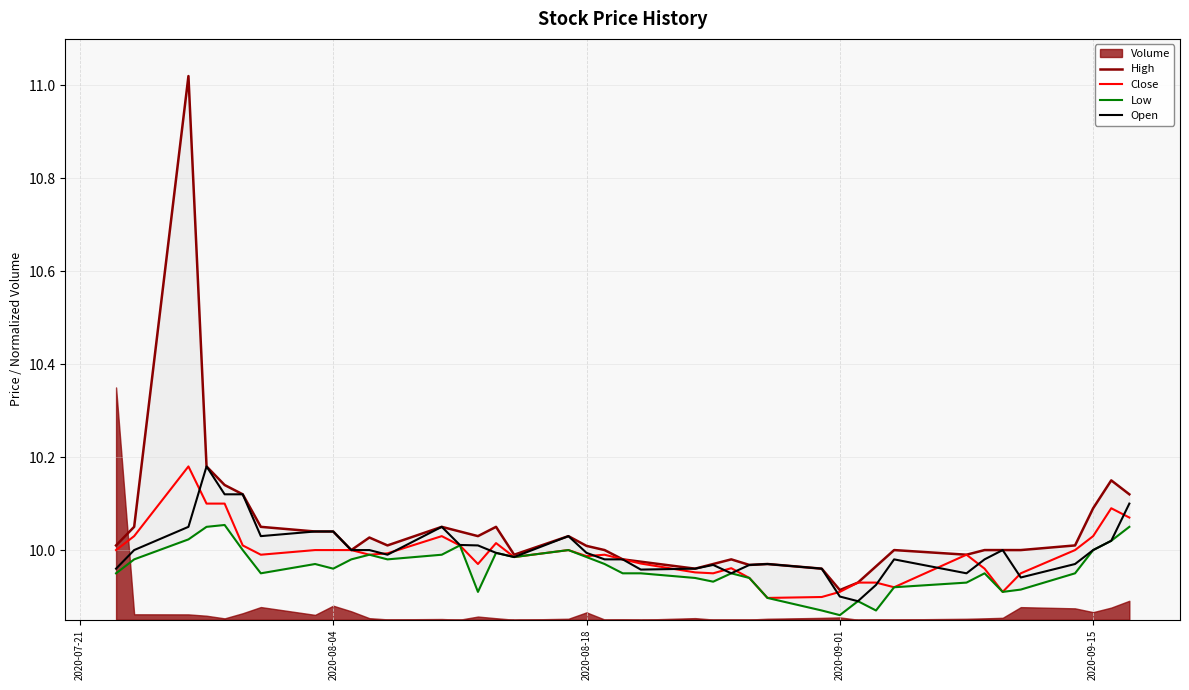

How many lines are shown in the chart?

4